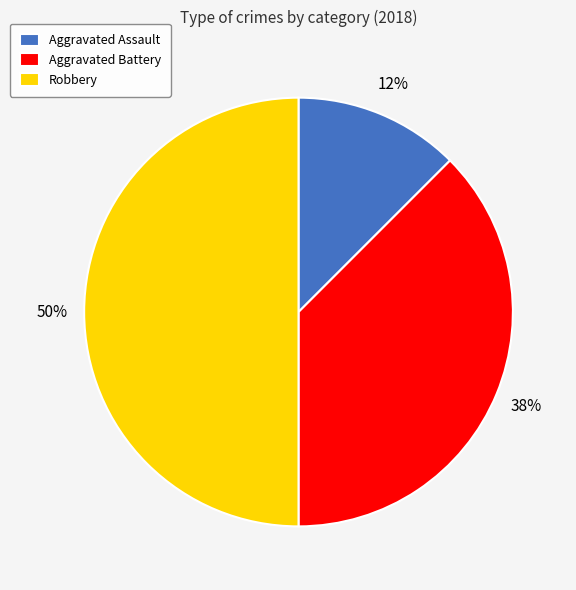

To the nearest percent, what percentage of the pie is Robbery?

50%